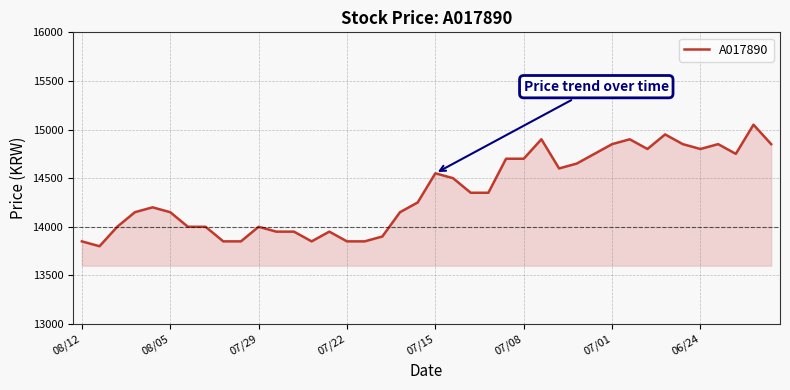

What is the maximum value shown in the chart?

15050